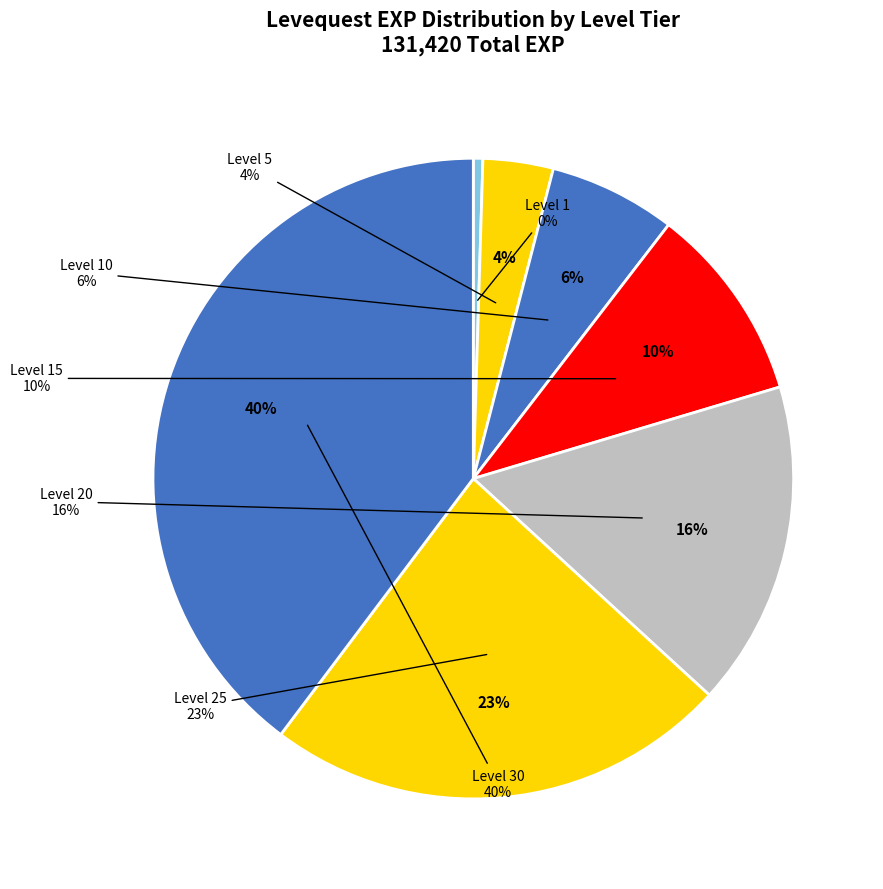

How many slices are in this pie chart?

7